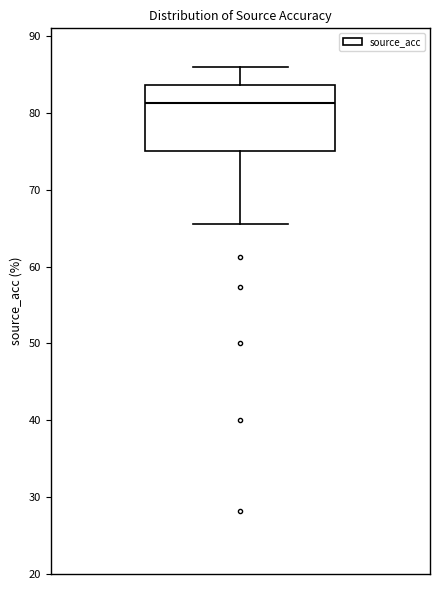

Transcribe this box plot: give where the median line is, the range the box spans, and where the two whiskers end, as read against the y-axis. The values are not printed on the chart, so give them approximately, as read against the axis.

median 81, box 75 to 84, whiskers 66 to 86